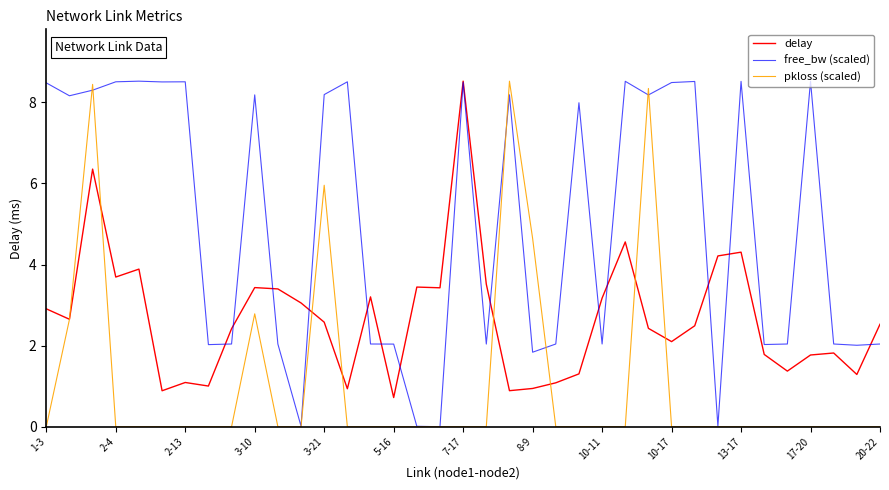

Which series has the largest total across all categories?

free_bw (scaled)